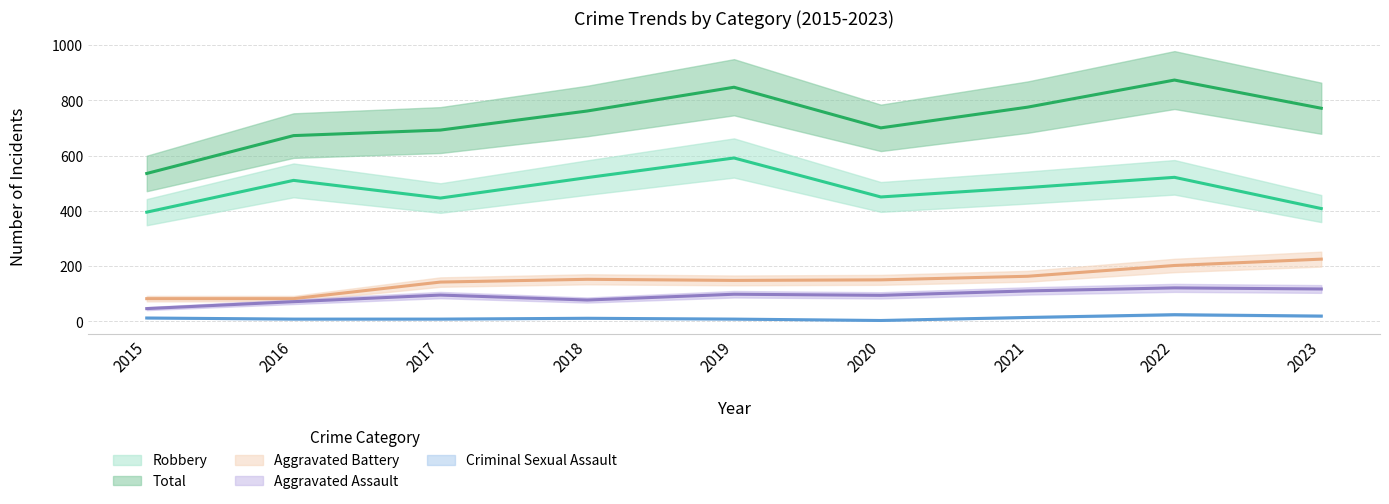

What is the total value across all series at 2015?

1070